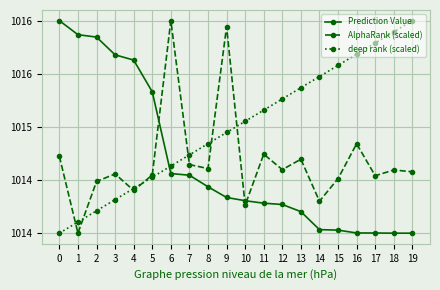

How many times do AlphaRank (scaled) and Prediction Value cross each other?

3